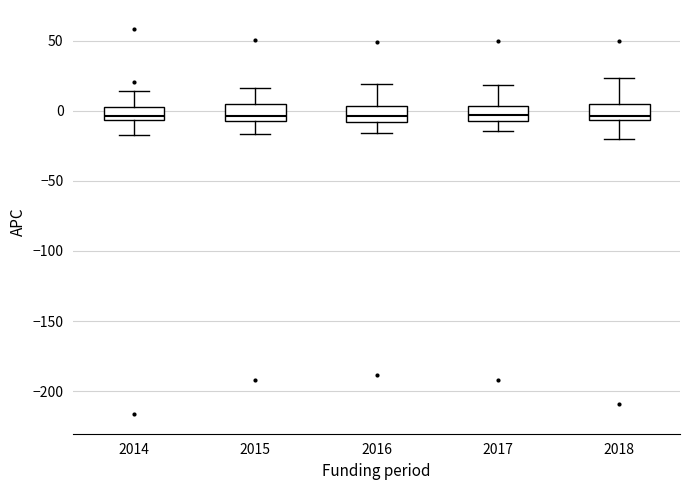

Reading left to right, transcribe this box plot: for each box, give where its median line is, the range the box spans, and where its two whiskers end, as read against the y-axis. The values are not printed on the chart, so give them approximately, as read against the axis.

2014: median -5 (inside the box), box -5 to 0, whiskers -20 to 15
2015: median -5 (just above the box's lower edge), box -5 to 5, whiskers -15 to 15
2016: median -5, box -10 to 5, whiskers -15 to 20
2017: median -5 (inside the box), box -5 to 5, whiskers -15 to 20
2018: median -5 (just above the box's lower edge), box -5 to 5, whiskers -20 to 25